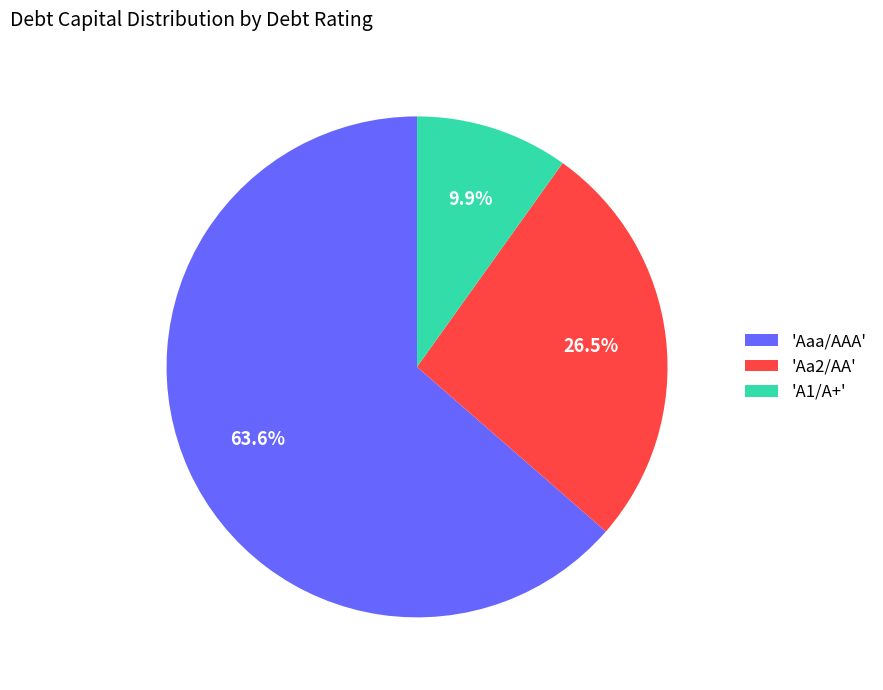

Which category has the biggest portion of the pie?

'Aaa/AAA'